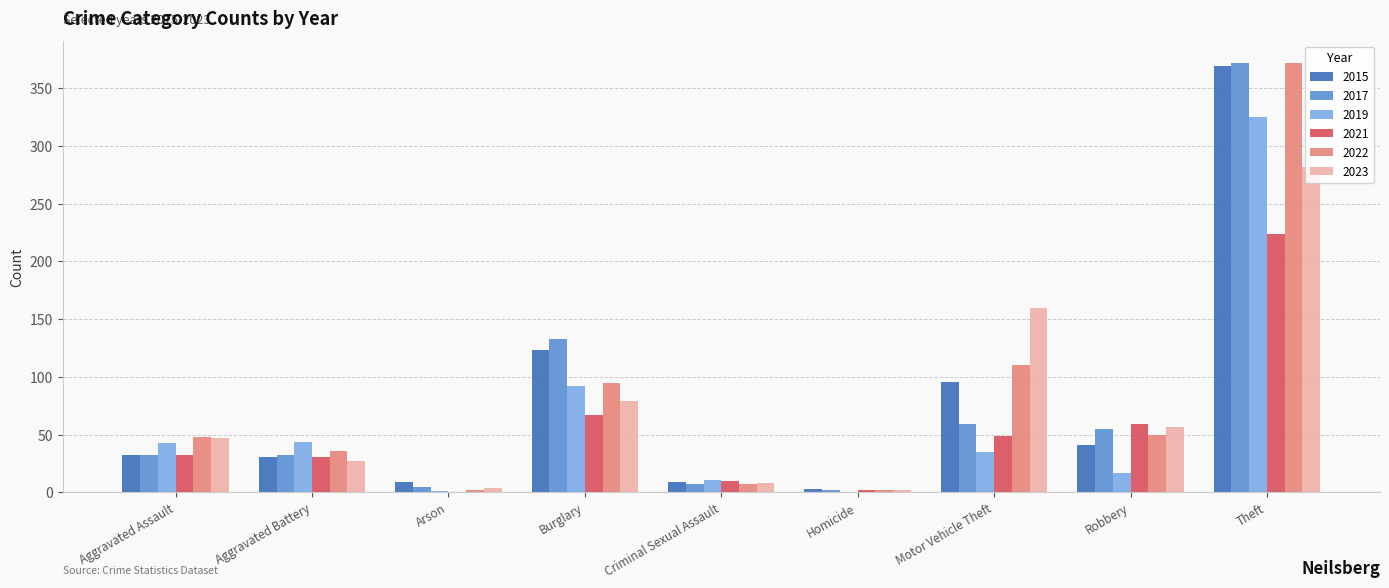

What is the sum of all 2022 values?

722